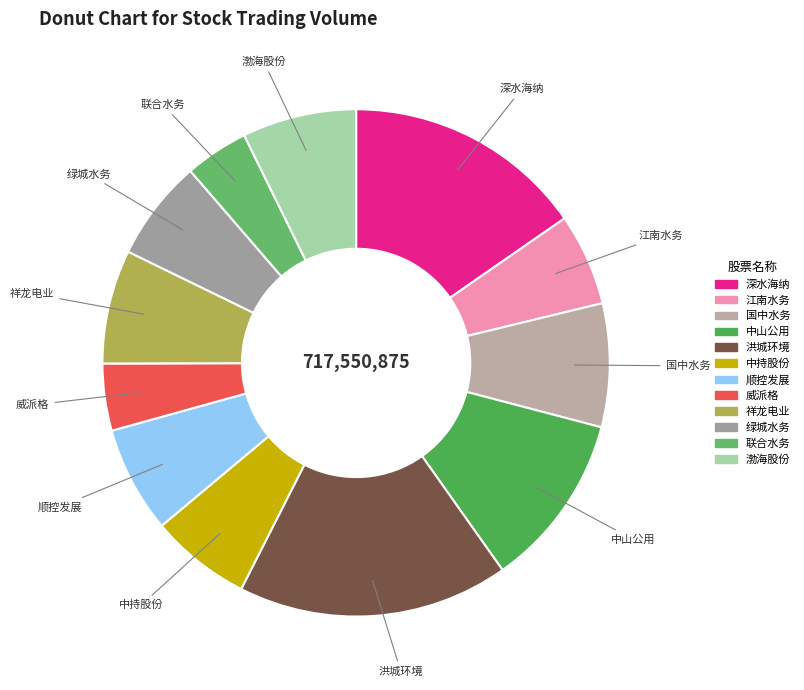

Do 威派格 and 渤海股份 together represent more than half of the pie?

No